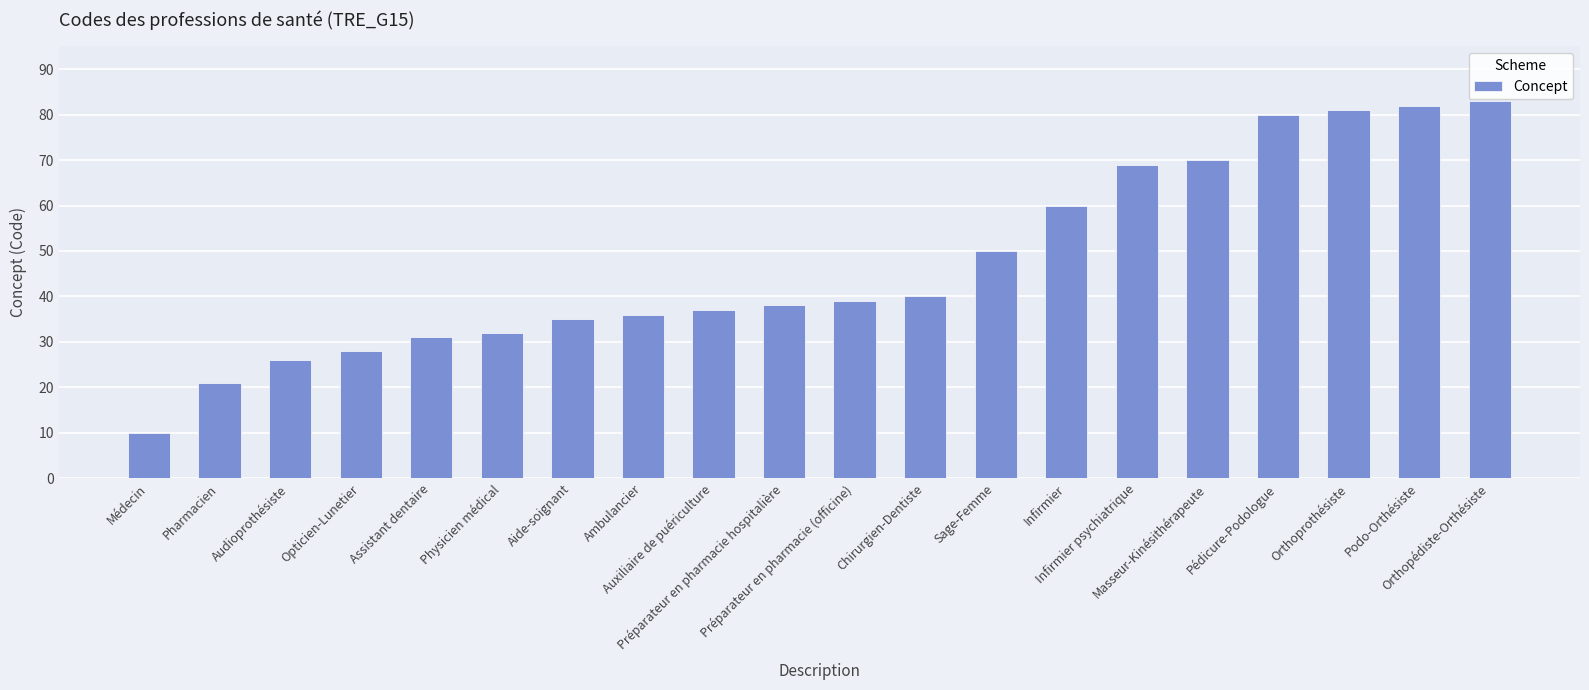

Is it true that the value at Orthoprothésiste is 54?

False